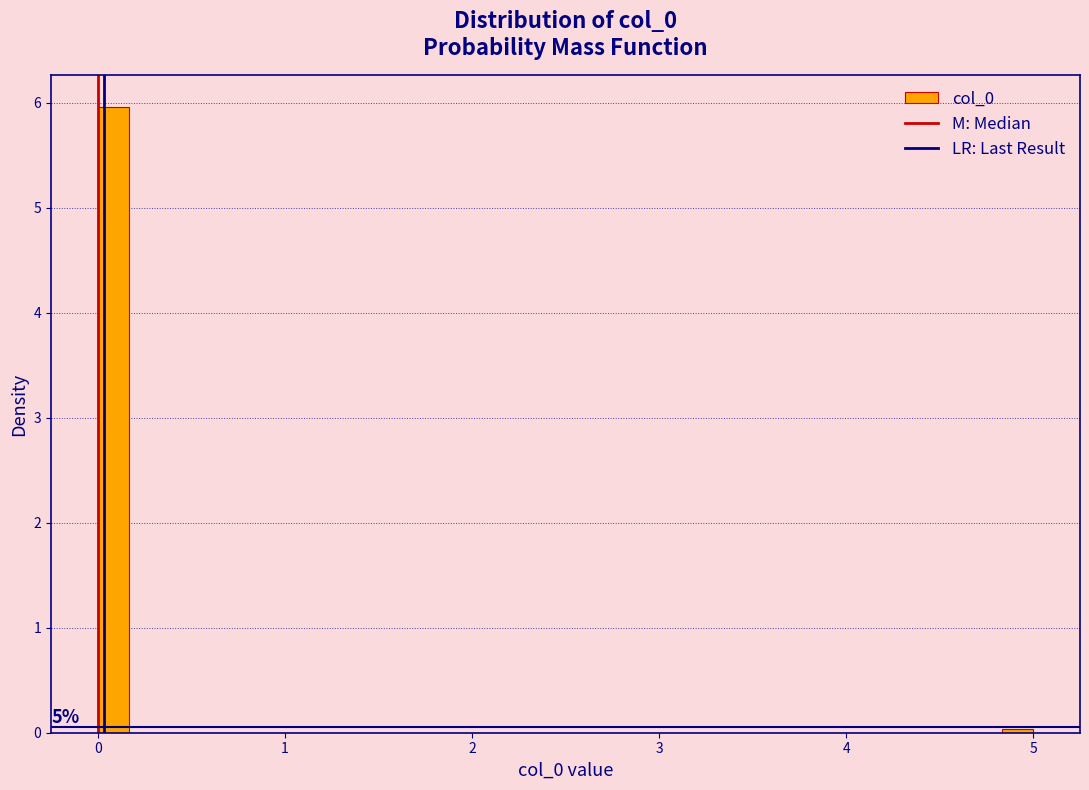

Around what value on the x-axis is the tallest bar? Give the approximate position of its centre, as read against the axis.

0.1